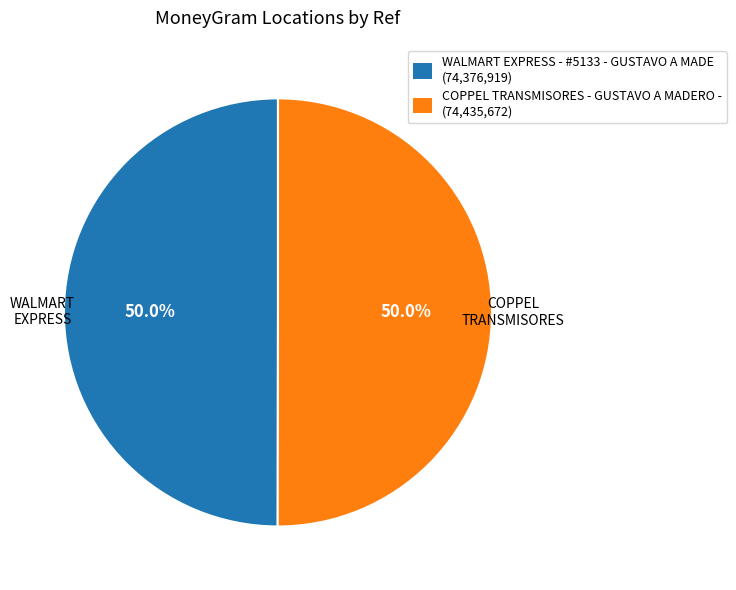

The WALMART EXPRESS - #5133 - GUSTAVO A MADE slice represents 50% of the pie. True or false?

True